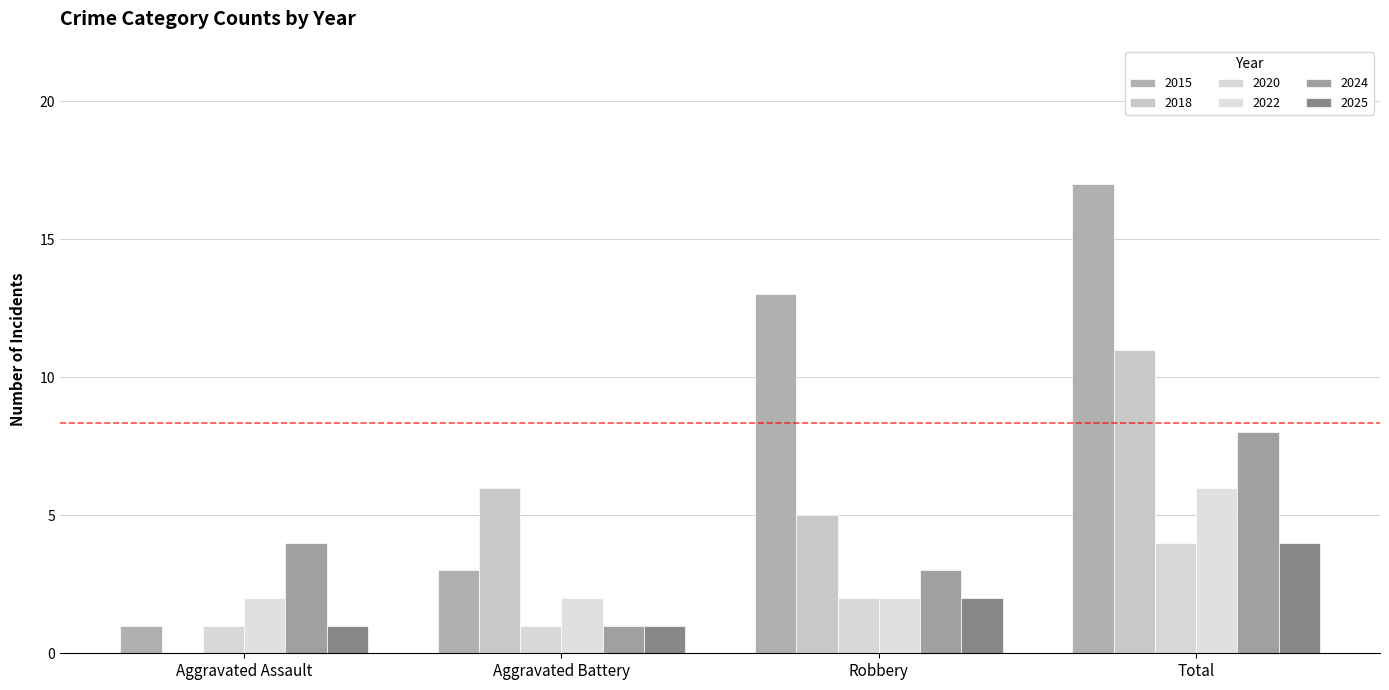

Count the number of data series in this chart.

6